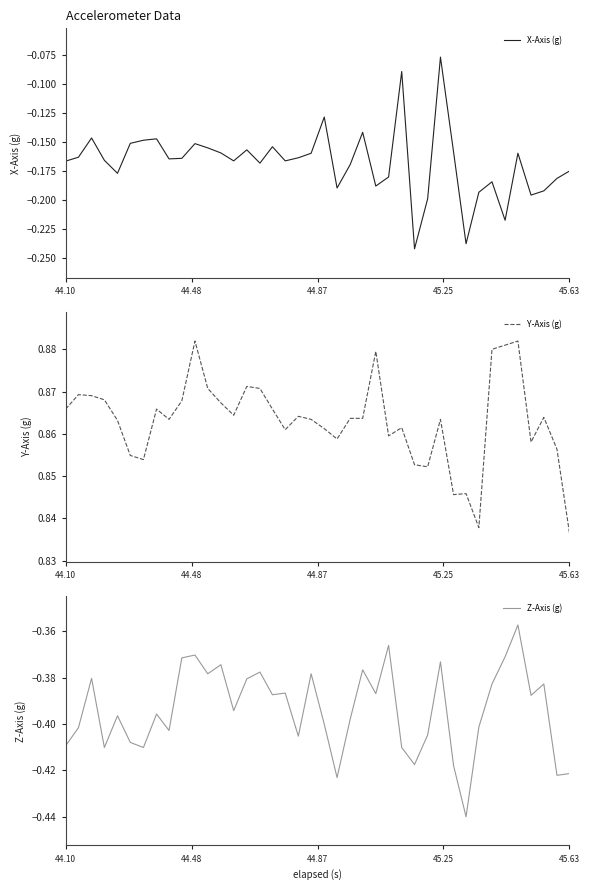

Where is Y-Axis (g) nearest to the value 0?

45.63